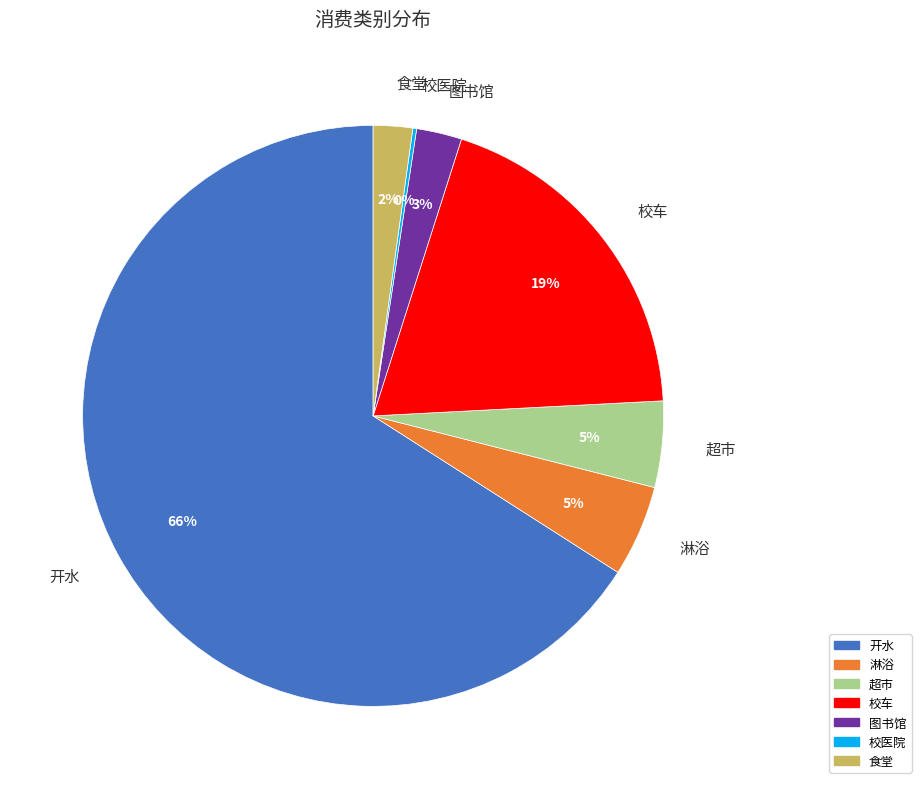

To the nearest percent, what is the difference between the largest and smallest slice percentages?

66%